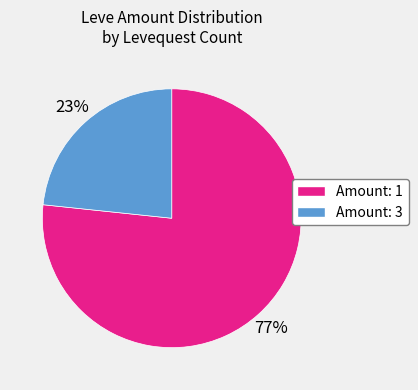

What is the ratio of the value at Amount: 3 to the value at Amount: 1?

0.3